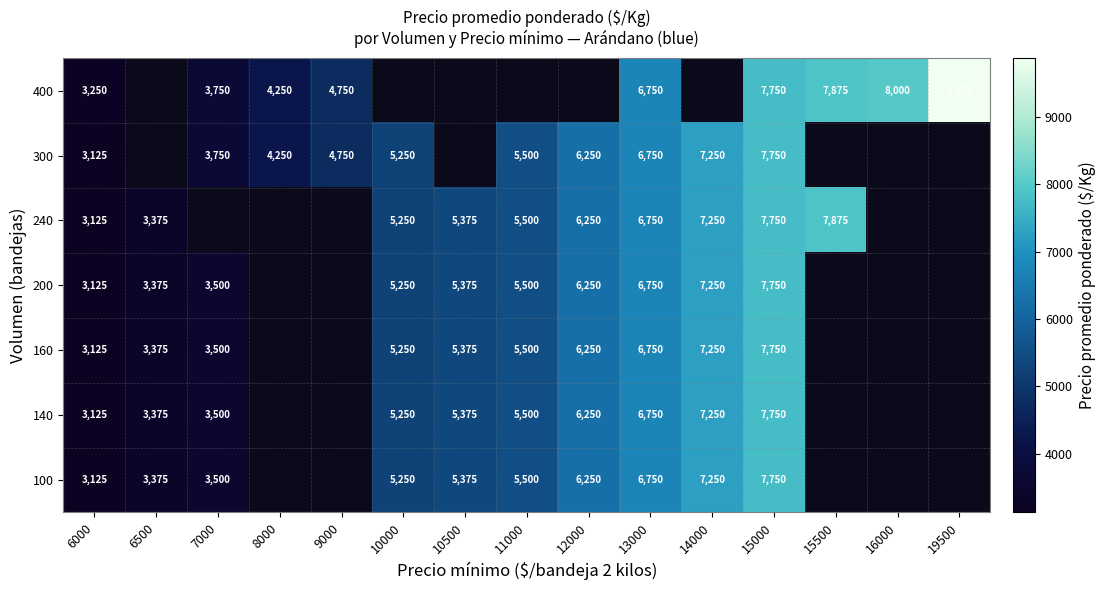

Is the value of 160 at 13000 greater than the value of 240 at 6500?

Yes